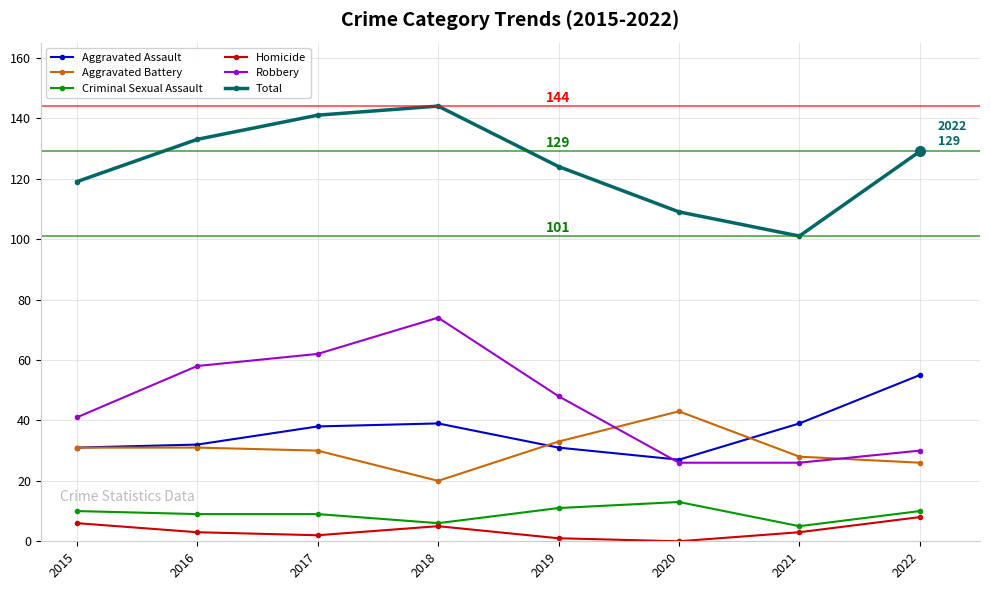

Is the value of Aggravated Battery at 2022 greater than the value of Total at 2015?

No